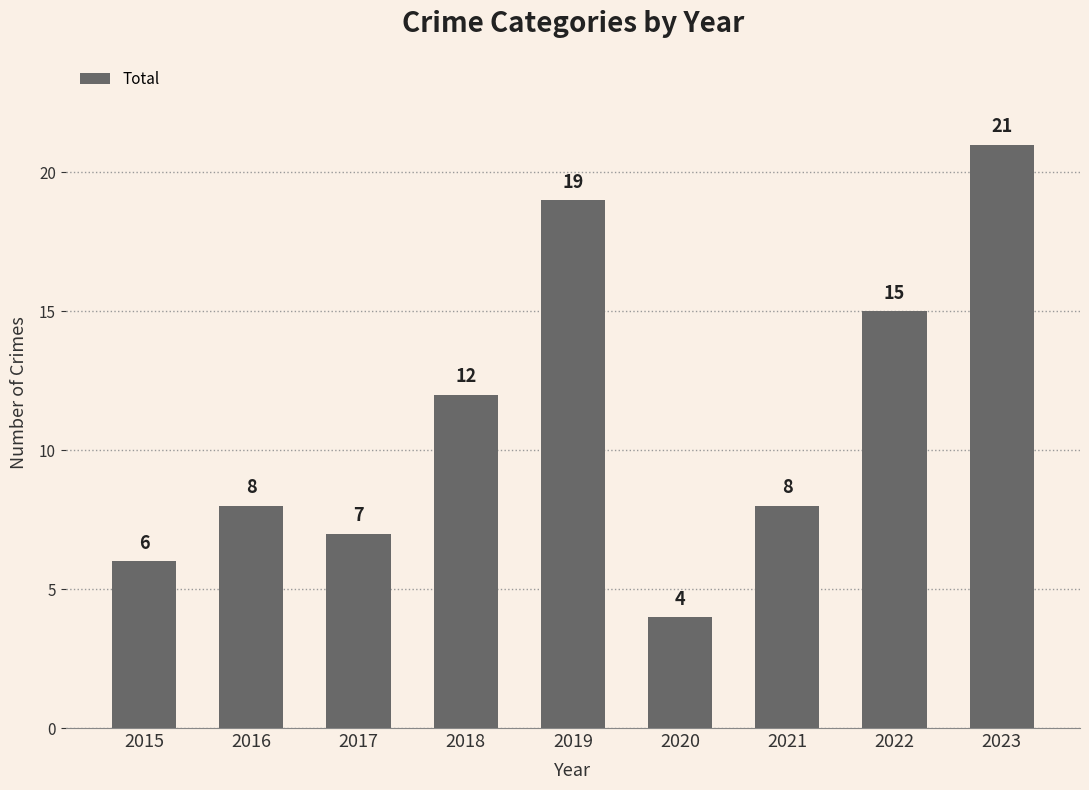

Reading left to right, transcribe all the data shown in this chart.

6	8	7	12	19	4	8	15	21